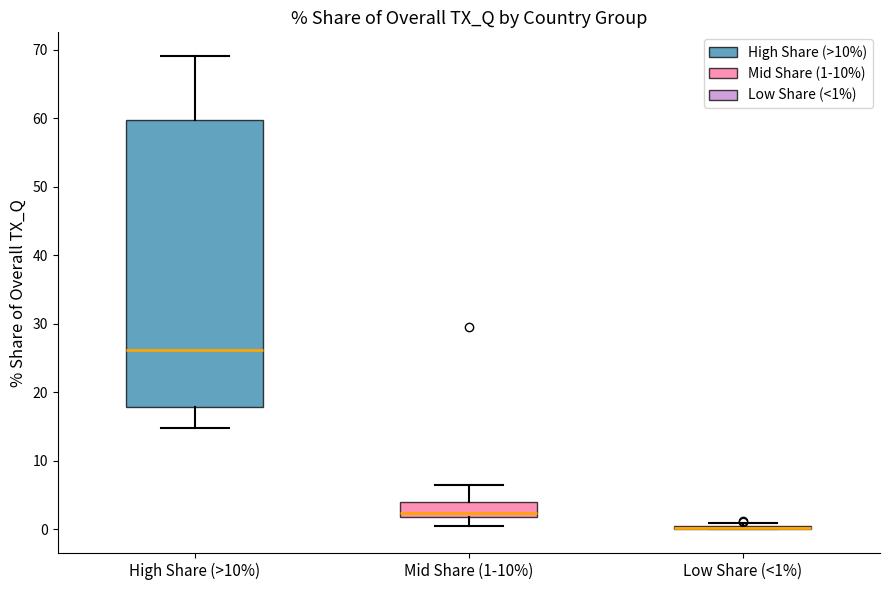

Where does the median line of the box for High Share (>10%) sit on the y-axis? The values are not printed on the chart, so give them approximately, as read against the axis.

26